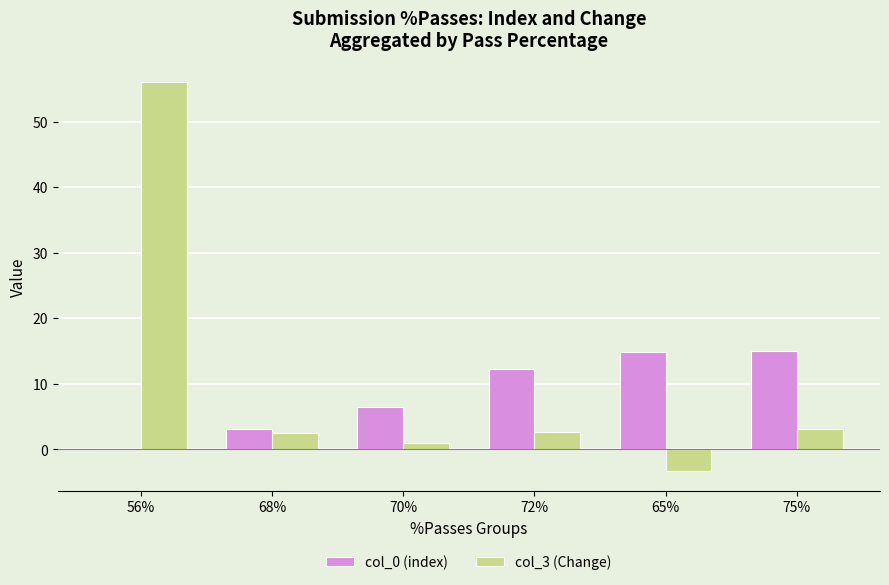

Which series has the largest range (max minus min)?

col_3 (Change)